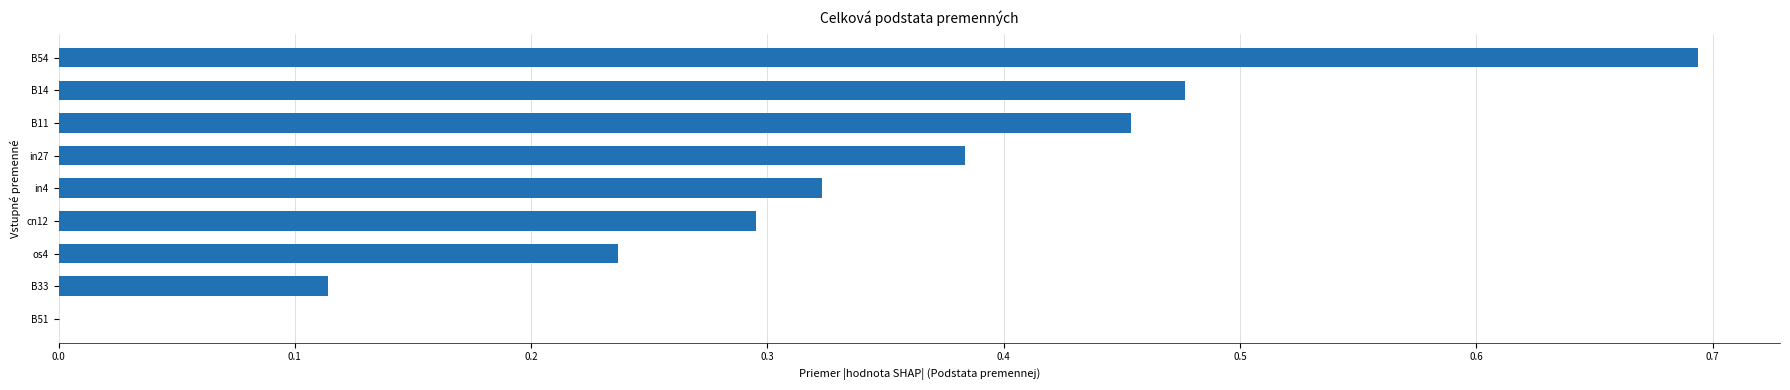

What is the greatest value displayed?

0.7